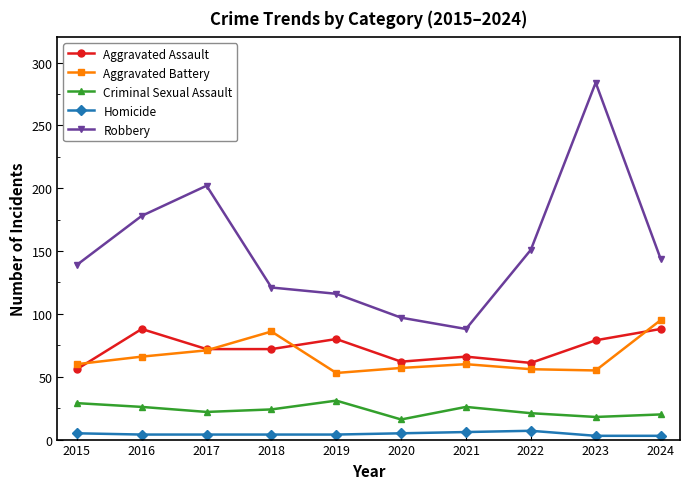

Which category has the highest value across all series?

2023